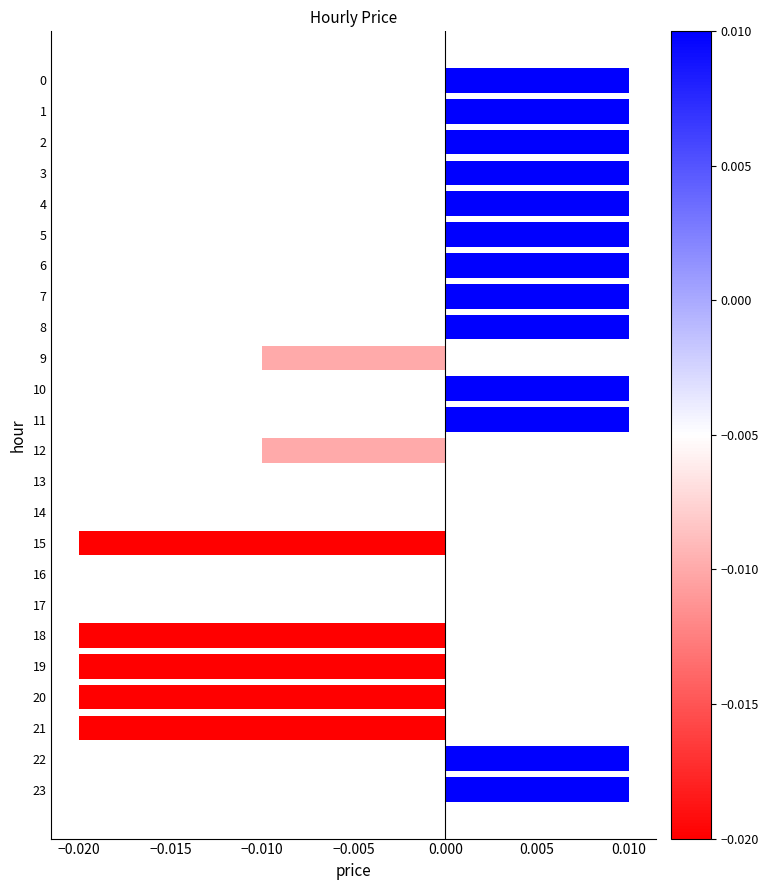

Between 23 and 16, which is larger?

23